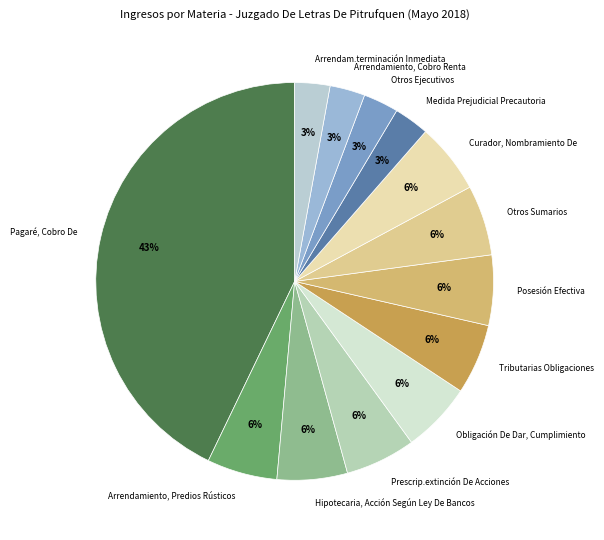

To the nearest percent, what portion does Arrendamiento, Predios Rústicos represent?

6%